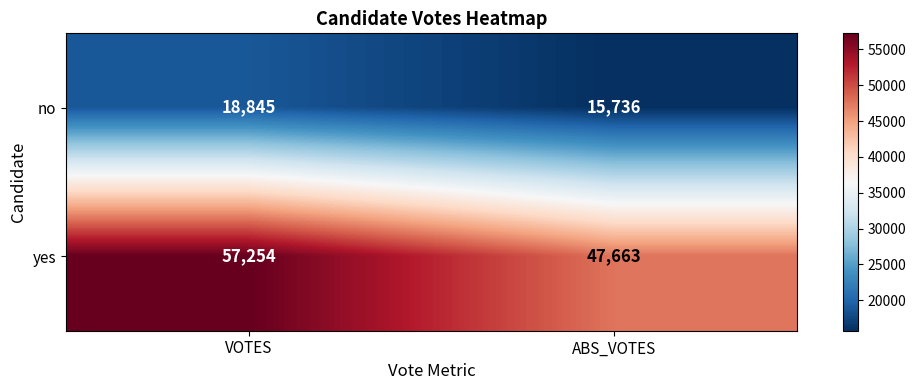

Which series has the largest range (max minus min)?

yes